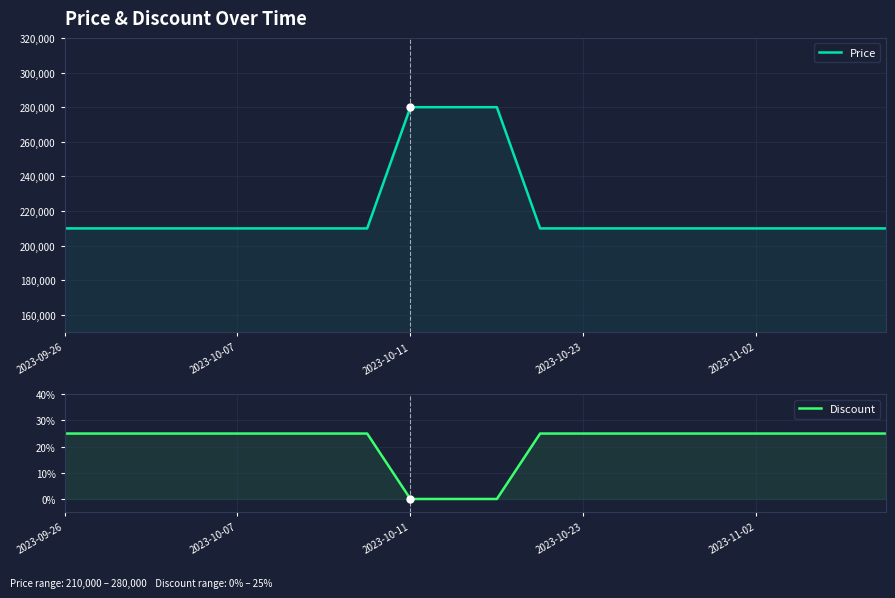

Which series has the largest total across all categories?

Price